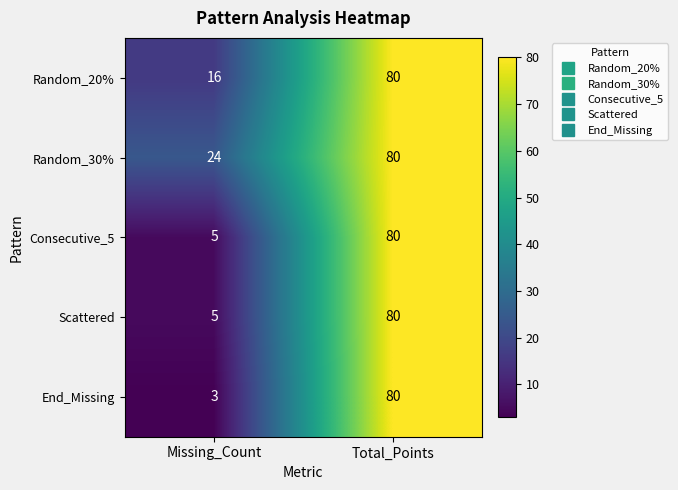

How many distinct data groups are displayed?

5